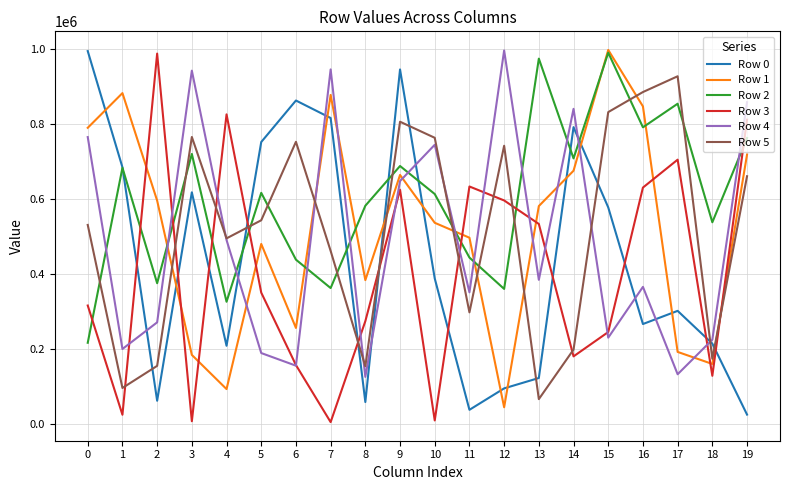

At which category is the sum across all series the highest?

9